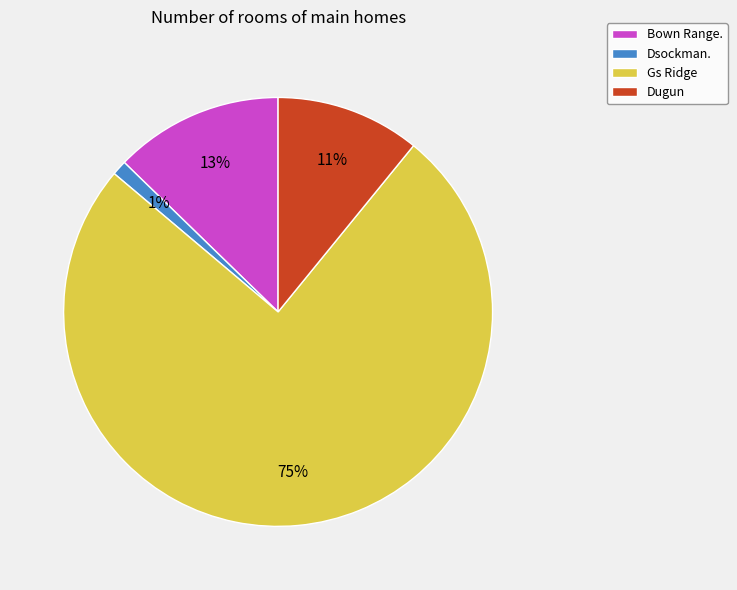

What is the largest slice in the pie chart?

Gs Ridge